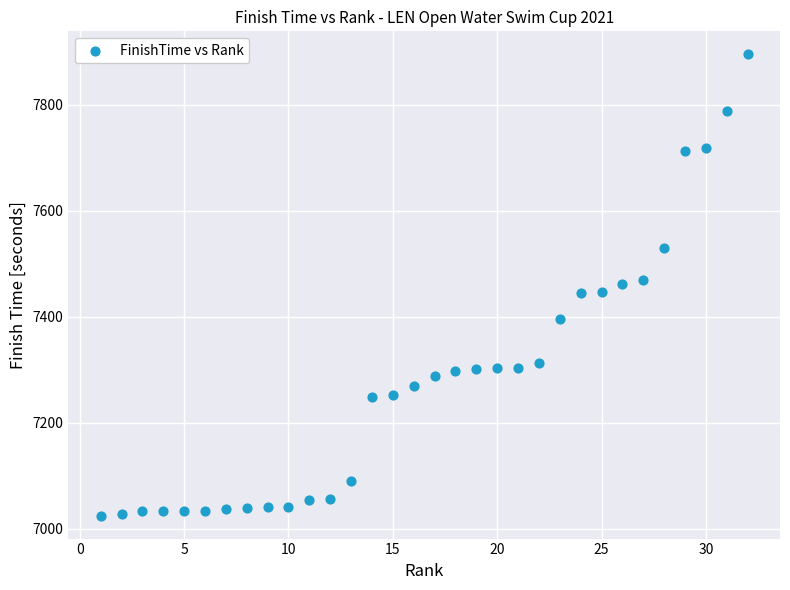

What is the range of Y values (max minus min)?

869.9